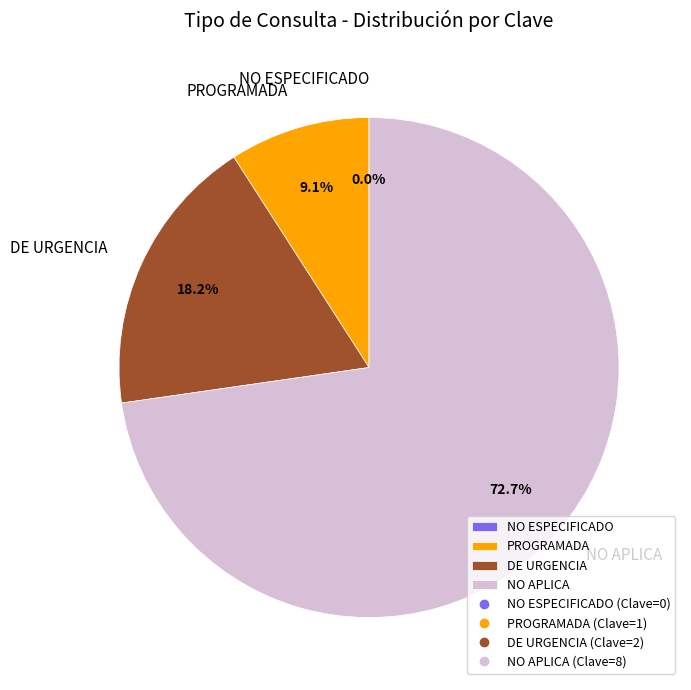

What is the total percentage of NO APLICA and PROGRAMADA?

81.8%